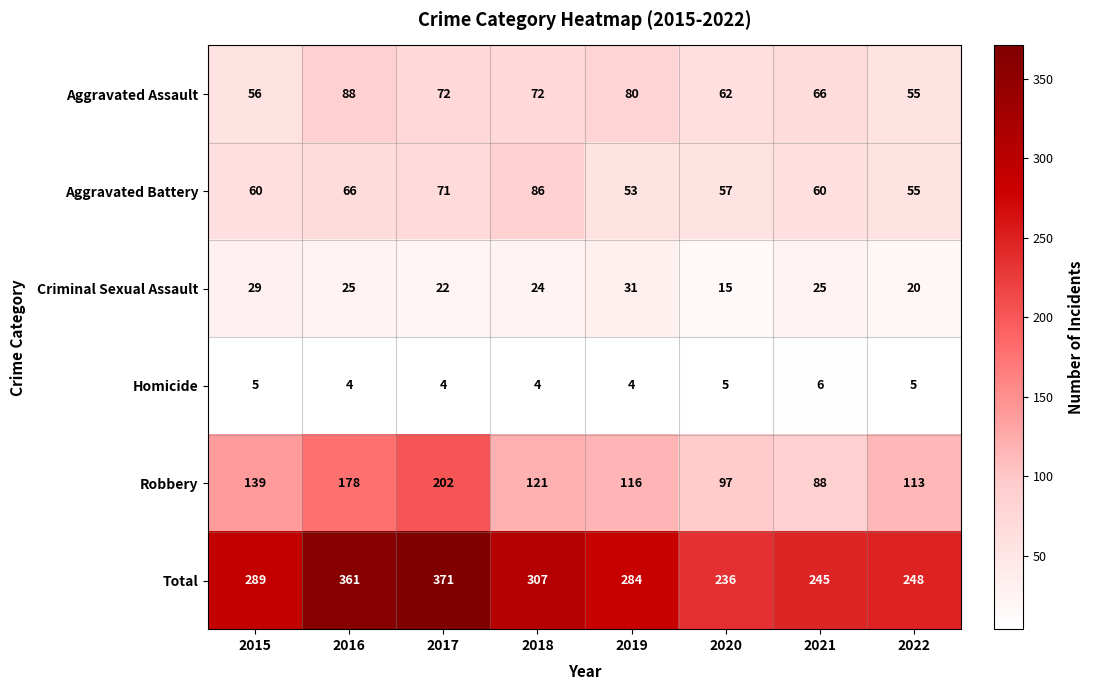

The value of Robbery at 2017 is 202. True or false?

True